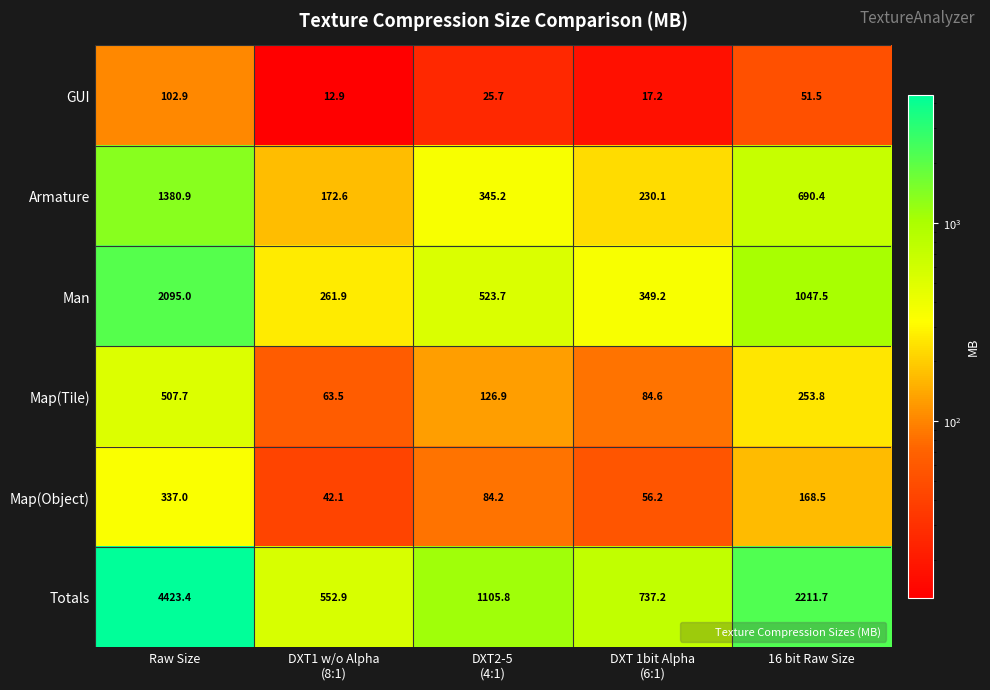

At which label does Armature reach its peak?

Raw Size